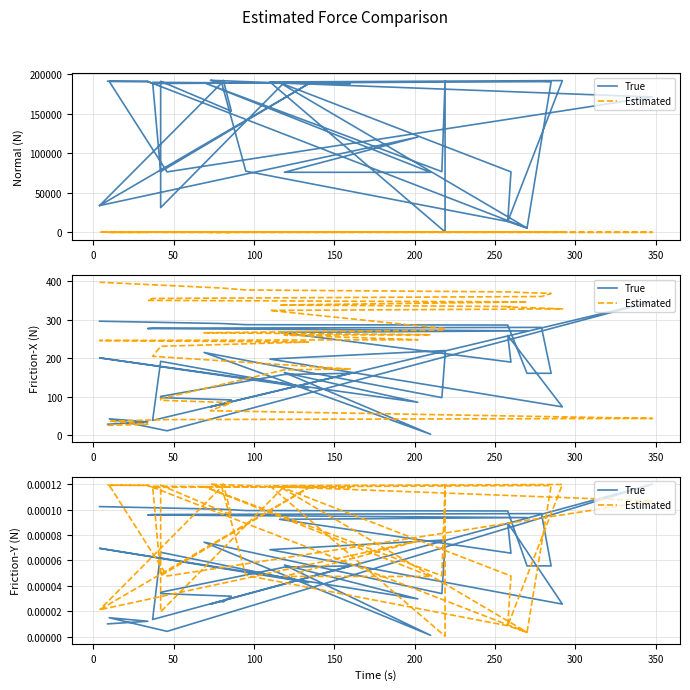

How many categories are shown in the chart?

39